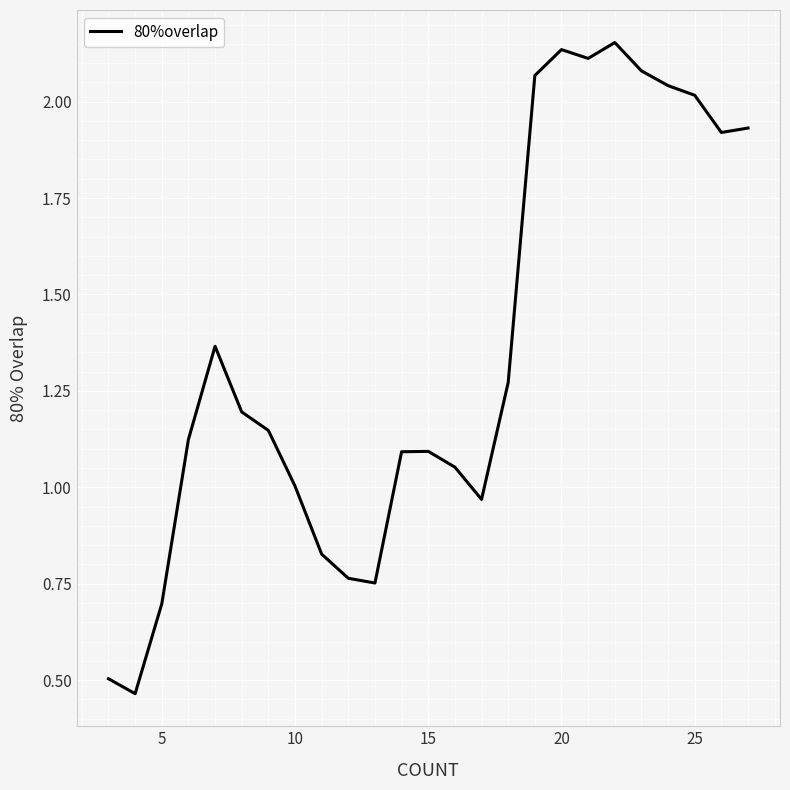

What is the difference between the maximum and minimum values?

1.7